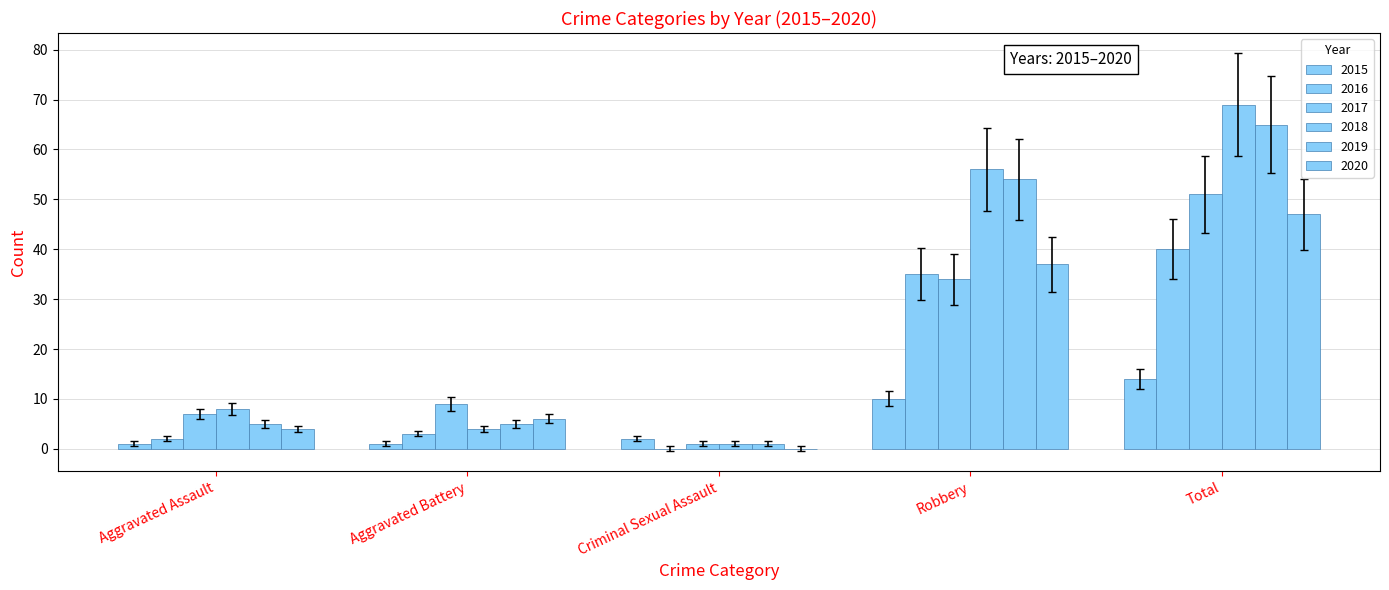

List the labels in order of 2017 value, largest first.

Total, Robbery, Aggravated Battery, Aggravated Assault, Criminal Sexual Assault